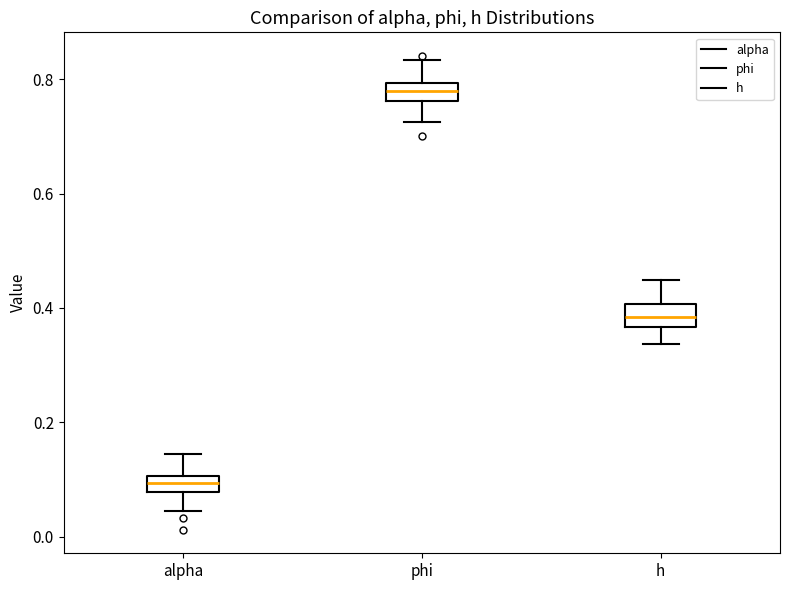

Which box's median line is the highest?

phi